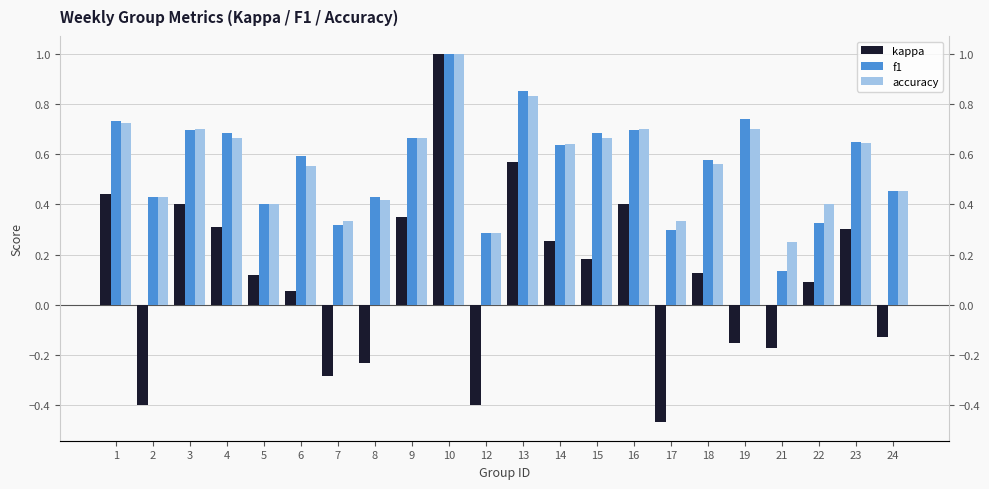

How many data points in kappa are less than 0?

8